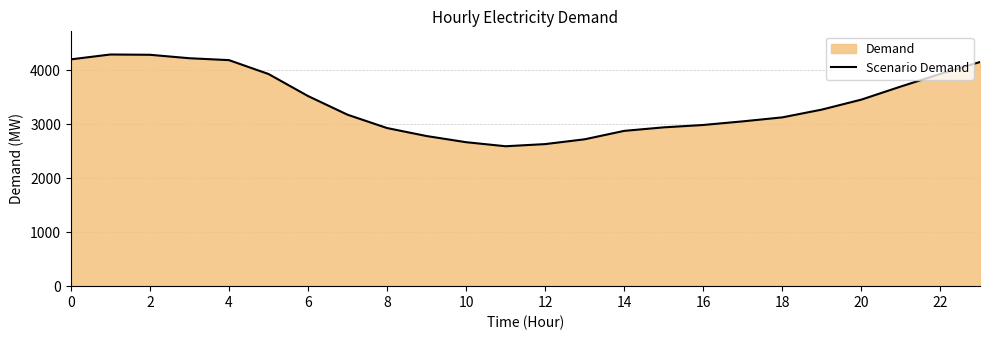

What is the greatest value displayed?

4290.2